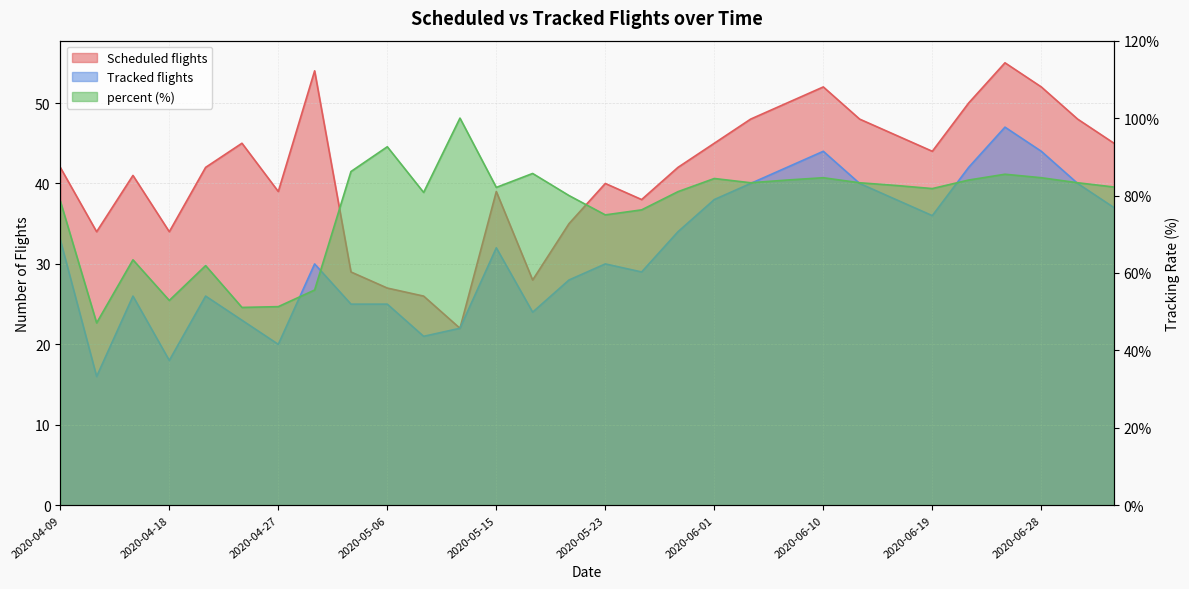

Reading left to right, what are all the values shown in this chart?

Scheduled flights: 42.0	34.0	41.0	34.0	42.0	45.0	39.0	54.0	29.0	27.0	26.0	22.0	39.0	28.0	35.0	40.0	38.0	42.0	45.0	48.0	50.0	52.0	48.0	46.0	44.0	50.0	55.0	52.0	48.0	45.0
Tracked flights: 33.0	16.0	26.0	18.0	26.0	23.0	20.0	30.0	25.0	25.0	21.0	22.0	32.0	24.0	28.0	30.0	29.0	34.0	38.0	40.0	42.0	44.0	40.0	38.0	36.0	42.0	47.0	44.0	40.0	37.0
percent: 78.6	47.1	63.4	52.9	61.9	51.1	51.3	55.6	86.2	92.6	80.8	100.0	82.1	85.7	80.0	75.0	76.3	81.0	84.4	83.3	84.0	84.6	83.3	82.6	81.8	84.0	85.5	84.6	83.3	82.2